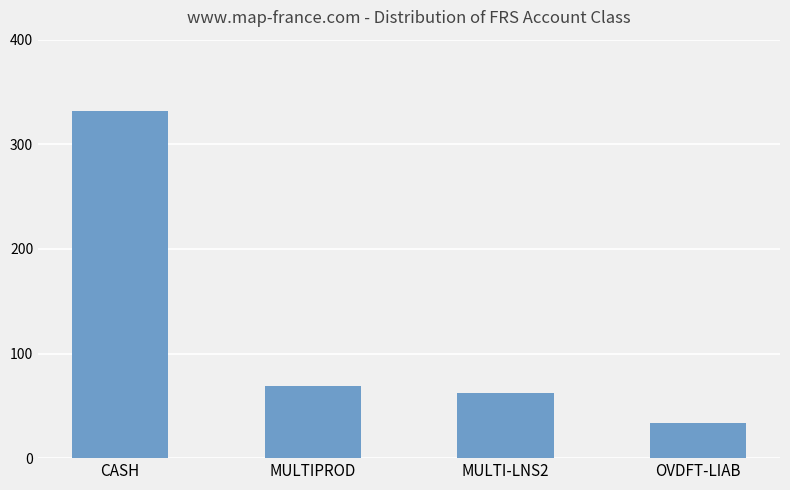

How many series are shown in this chart?

1